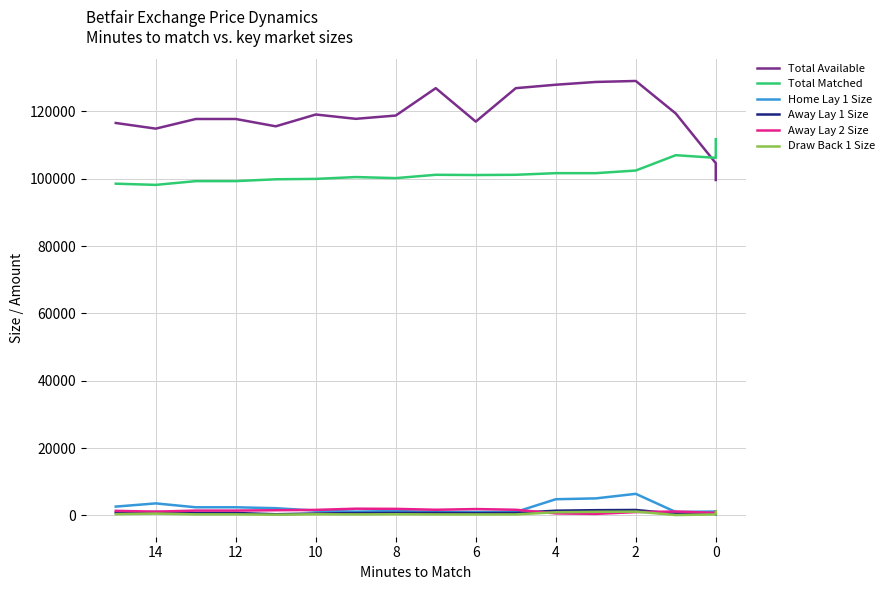

What is the difference between the maximum and second lowest values in the Home Lay 1 Size series?

5395.4